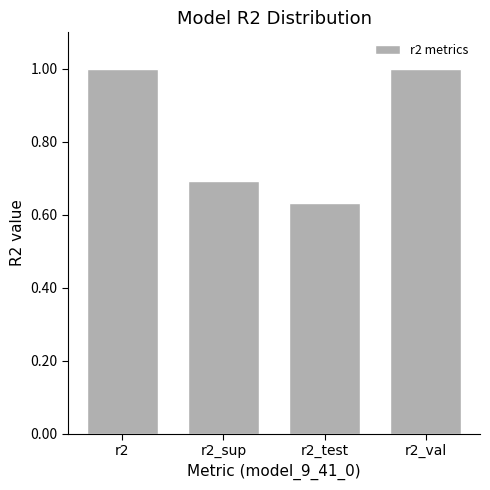

Which has a higher value, r2_val or r2_sup?

r2_val